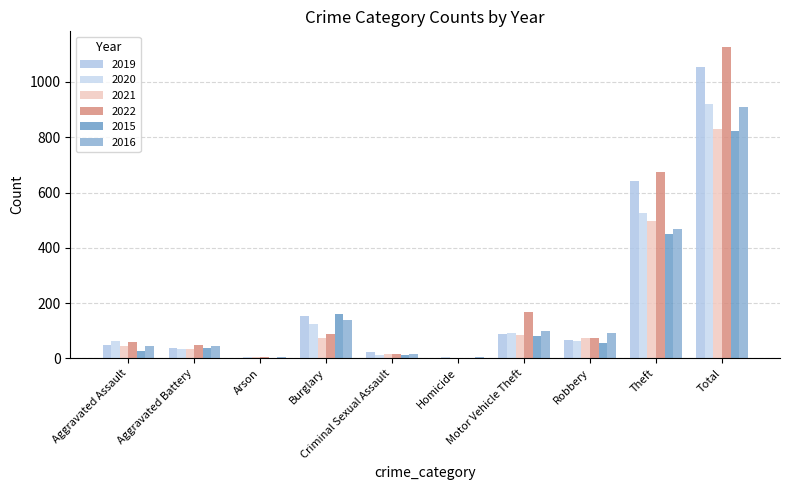

Reading left to right, what are all the values shown in this chart?

2019: Aggravated Assault=47	Aggravated Battery=37	Arson=2	Burglary=152	Criminal Sexual Assault=23	Homicide=1	Motor Vehicle Theft=87	Robbery=66	Theft=640	Total=1055
2020: Aggravated Assault=64	Aggravated Battery=35	Arson=3	Burglary=124	Criminal Sexual Assault=11	Homicide=5	Motor Vehicle Theft=91	Robbery=63	Theft=526	Total=922
2021: Aggravated Assault=44	Aggravated Battery=33	Arson=4	Burglary=75	Criminal Sexual Assault=17	Homicide=2	Motor Vehicle Theft=85	Robbery=72	Theft=498	Total=830
2022: Aggravated Assault=58	Aggravated Battery=49	Arson=3	Burglary=87	Criminal Sexual Assault=15	Homicide=2	Motor Vehicle Theft=166	Robbery=74	Theft=673	Total=1127
2015: Aggravated Assault=25	Aggravated Battery=36	Arson=2	Burglary=162	Criminal Sexual Assault=11	Homicide=2	Motor Vehicle Theft=79	Robbery=55	Theft=450	Total=822
2016: Aggravated Assault=44	Aggravated Battery=44	Arson=3	Burglary=138	Criminal Sexual Assault=15	Homicide=6	Motor Vehicle Theft=99	Robbery=92	Theft=467	Total=908